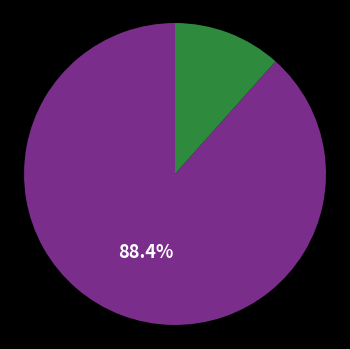

How many slices are in this pie chart?

2